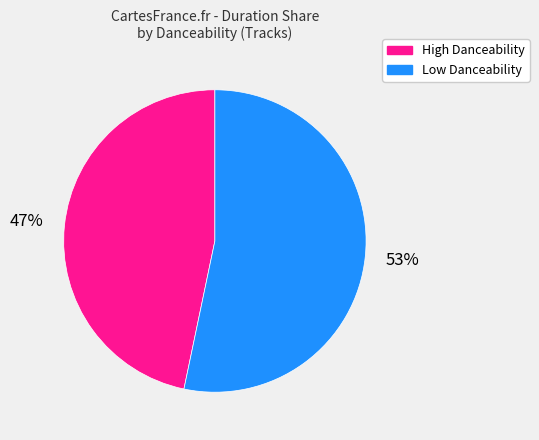

To the nearest percent, what is the average slice percentage?

50%